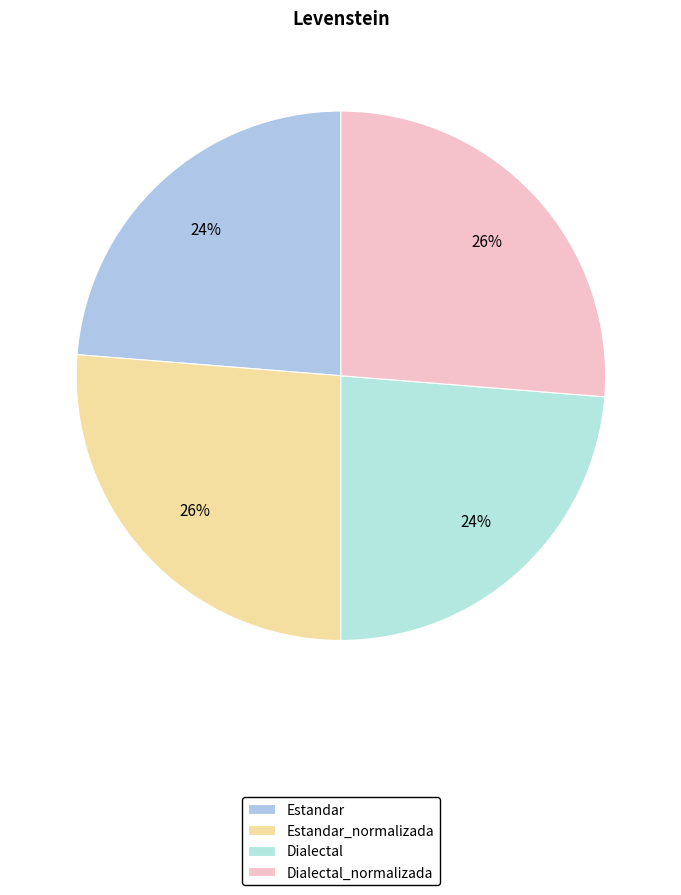

What percentage is NOT represented by Estandar?

76.3%